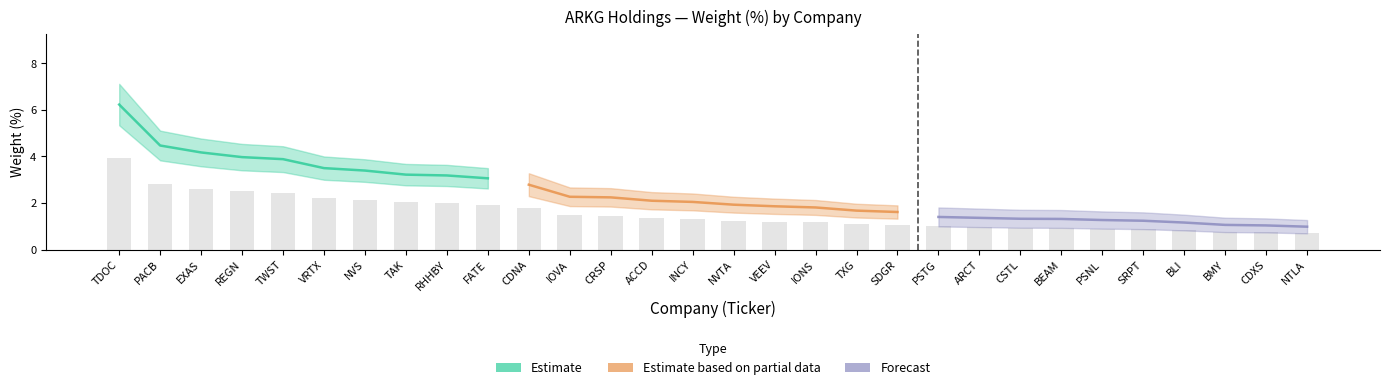

List the series in order of their peak value, highest first.

Estimate, Estimate based on partial data, Forecast